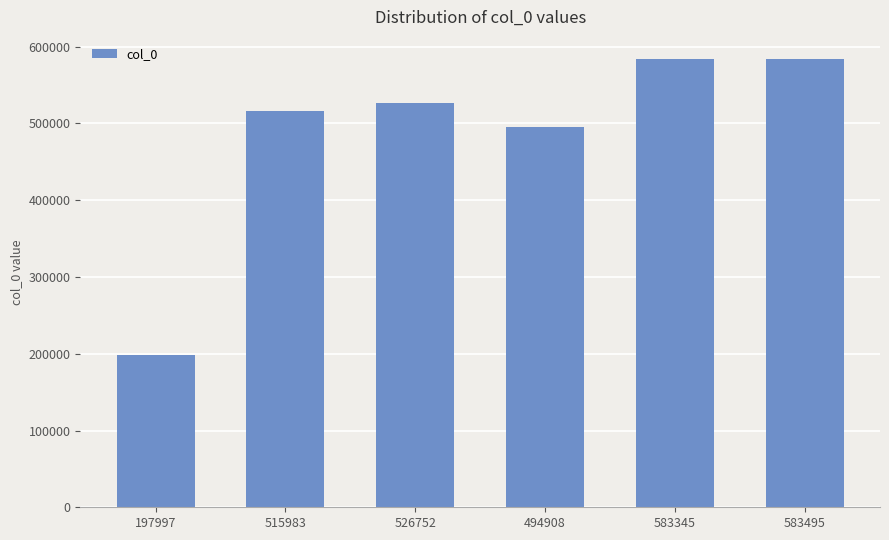

The value at 583345 is 915703. True or false?

False